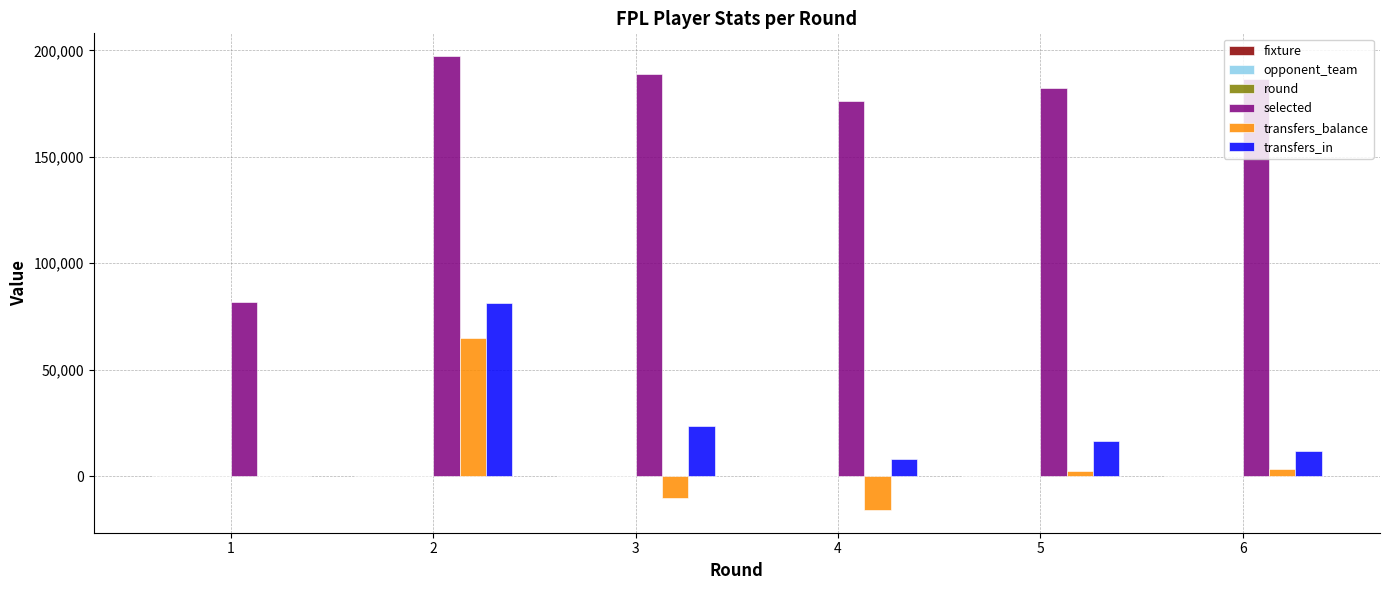

The value of transfers_in at 6 is 11907. True or false?

True